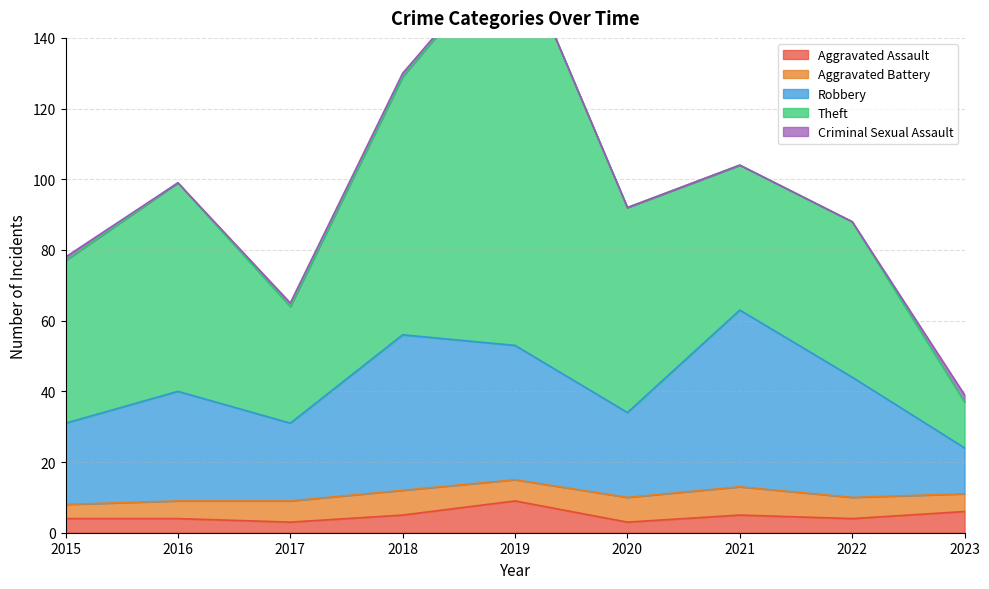

The Criminal Sexual Assault series shows -1 at 2022. True or false?

False